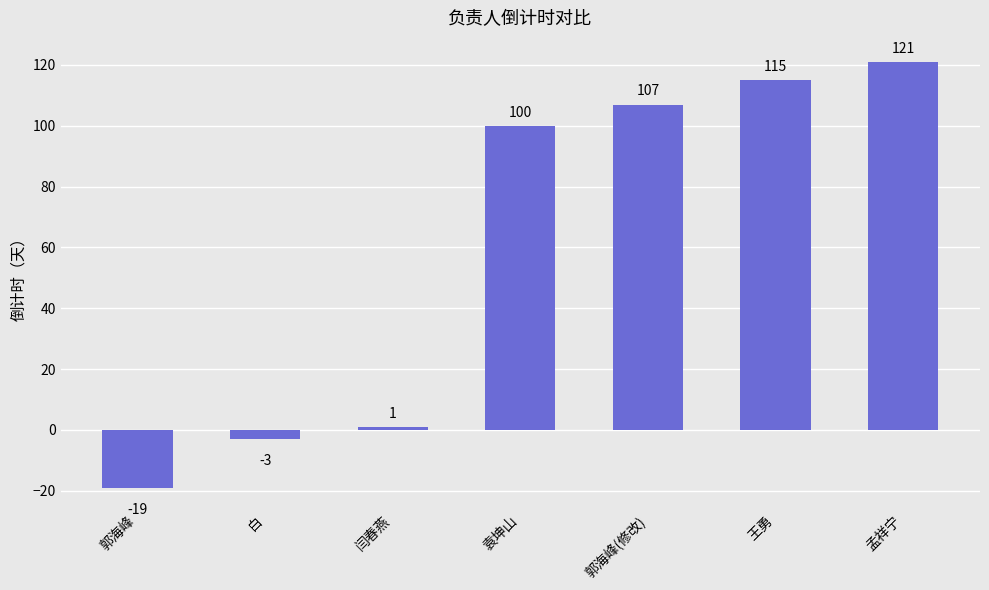

What is the sum of all values?

422